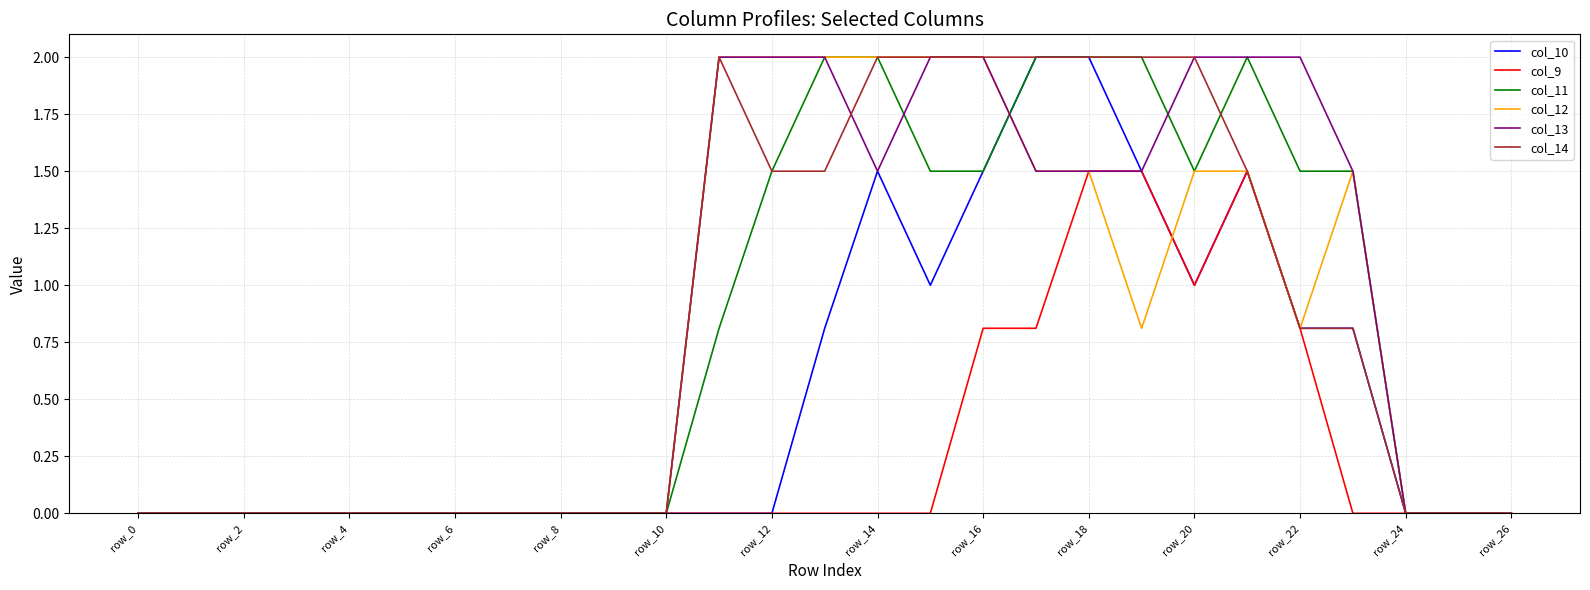

What is the maximum value for col_10?

2.0